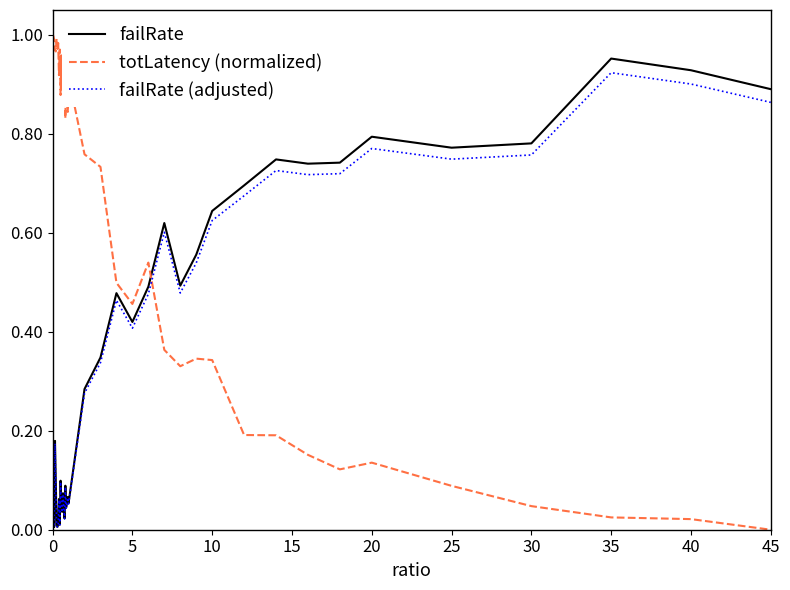

How many times do totLatency (normalized) and failRate (adjusted) cross each other?

1